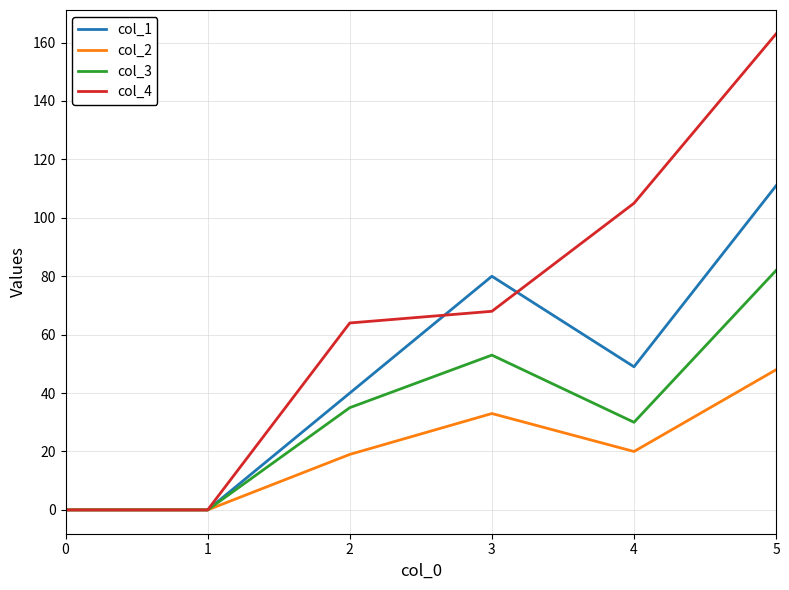

What is the total value across all series at 3?

234